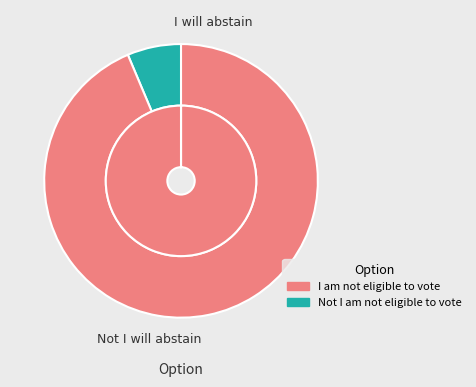

Is it true that Not I will abstain is 90% of the pie?

False